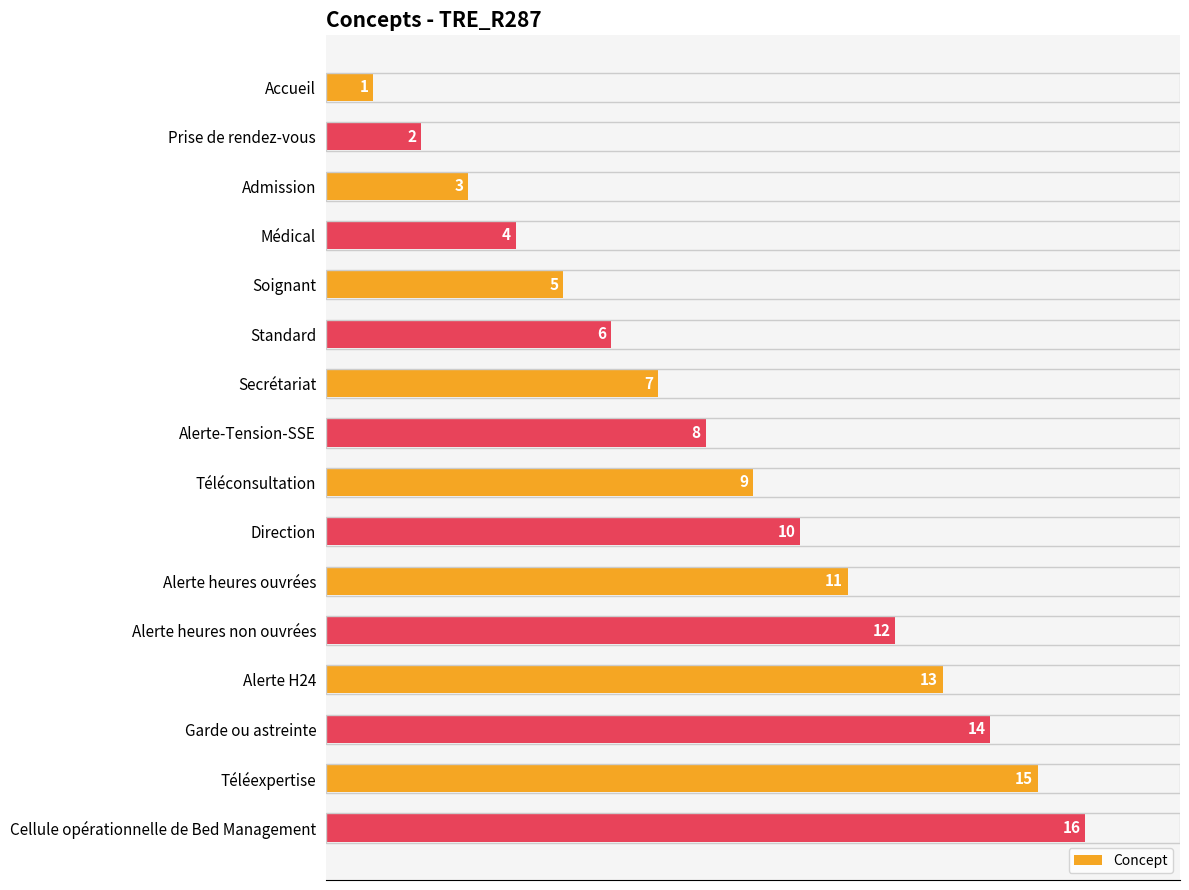

What position from the bottom is Admission?

14